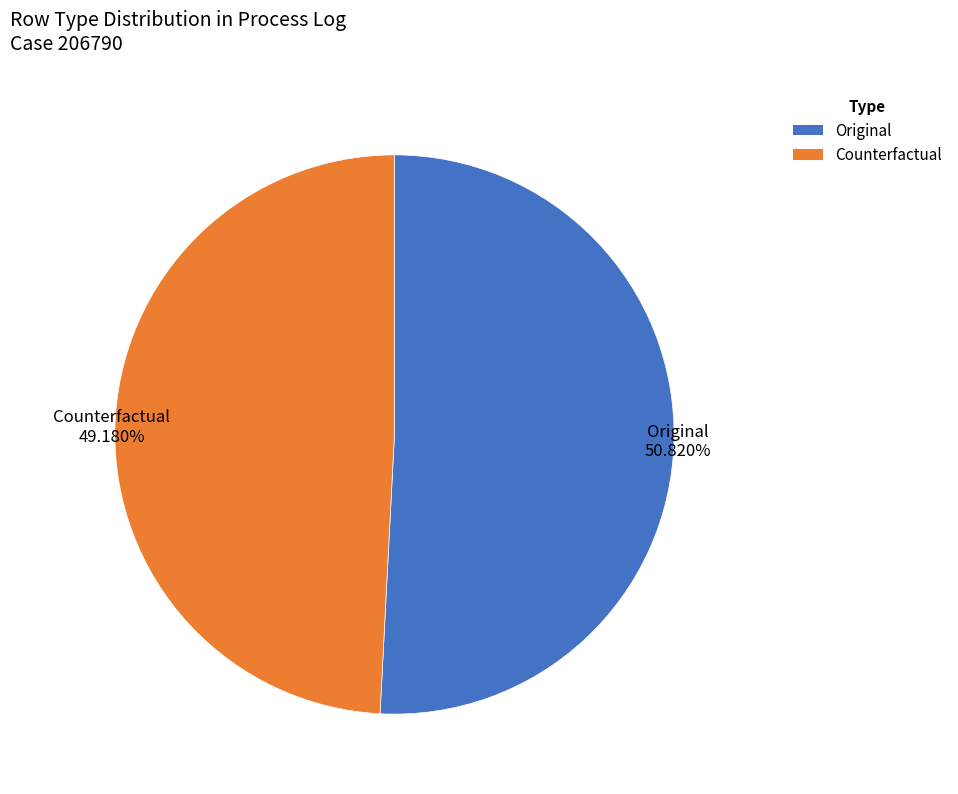

Approximately how many times larger is the value at Original compared to Counterfactual?

1.0